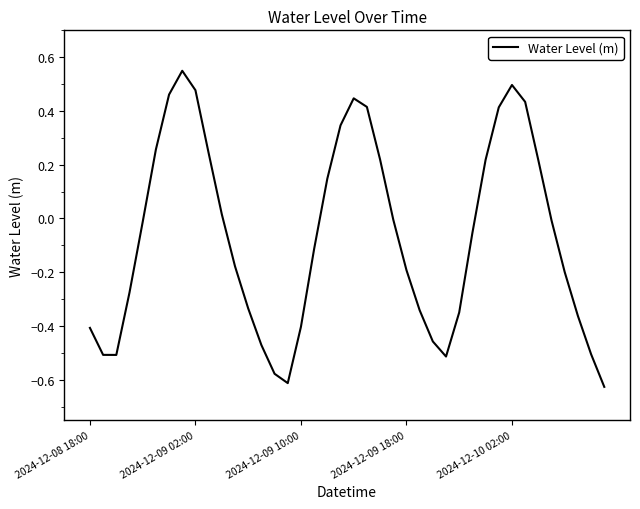

Is this an area chart (filled region under the line)?

No